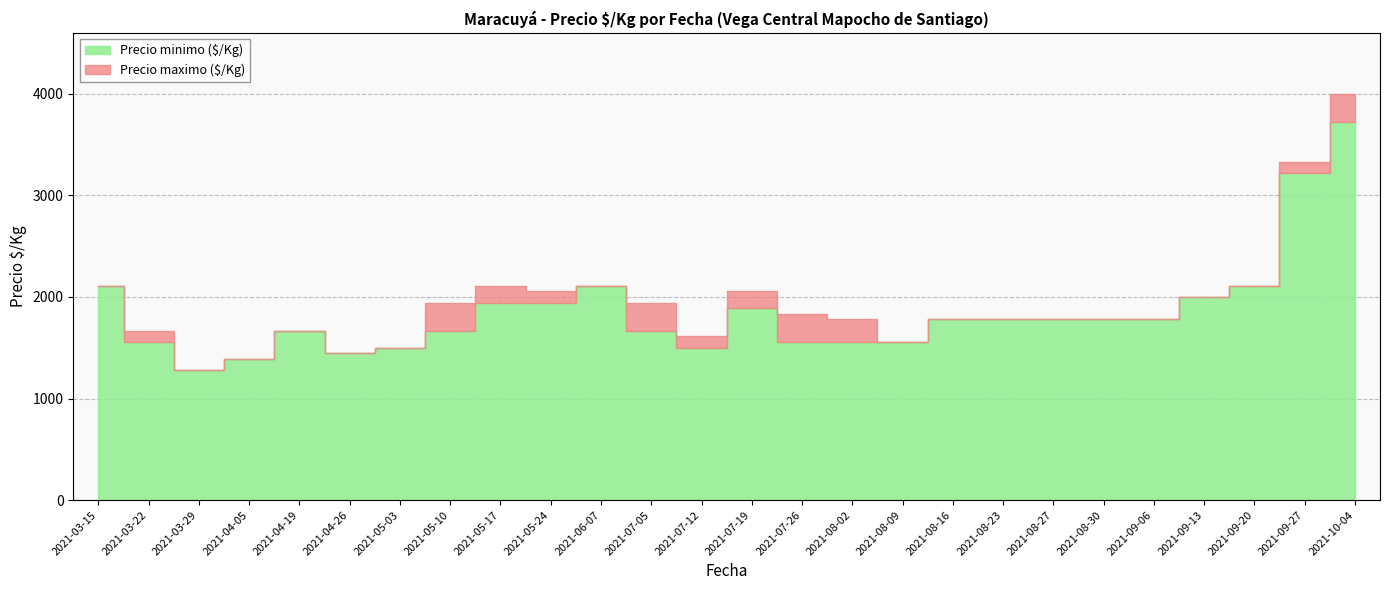

True or false: Precio minimo ($/Kg) and Precio maximo ($/Kg) cross at least once.

False